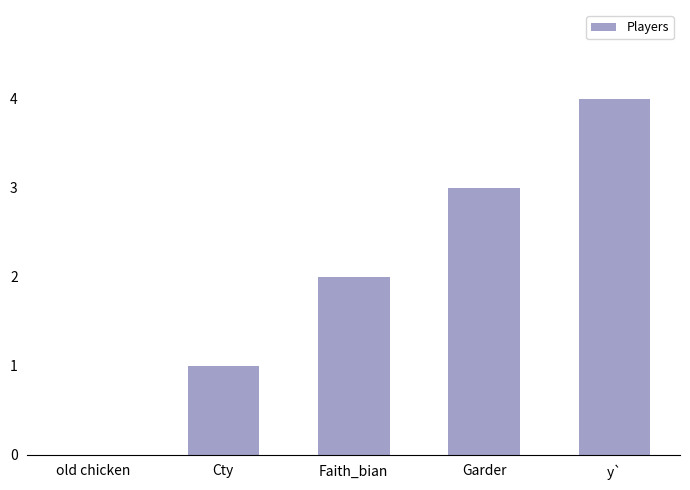

How many series are shown in this chart?

1